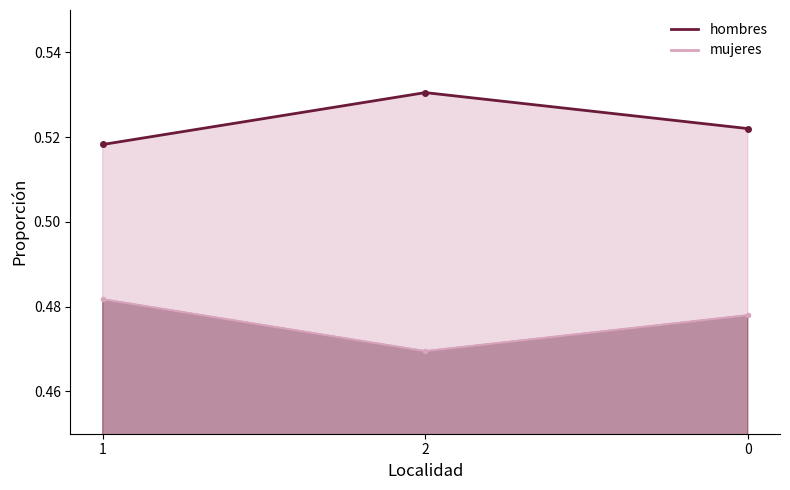

The value of hombres_line at 0 is 0.2. True or false?

False